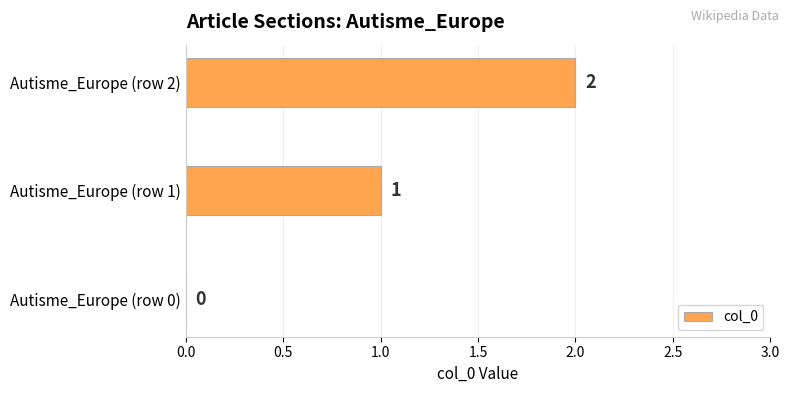

At which label is the value closest to 1?

Autisme_Europe (row 1)